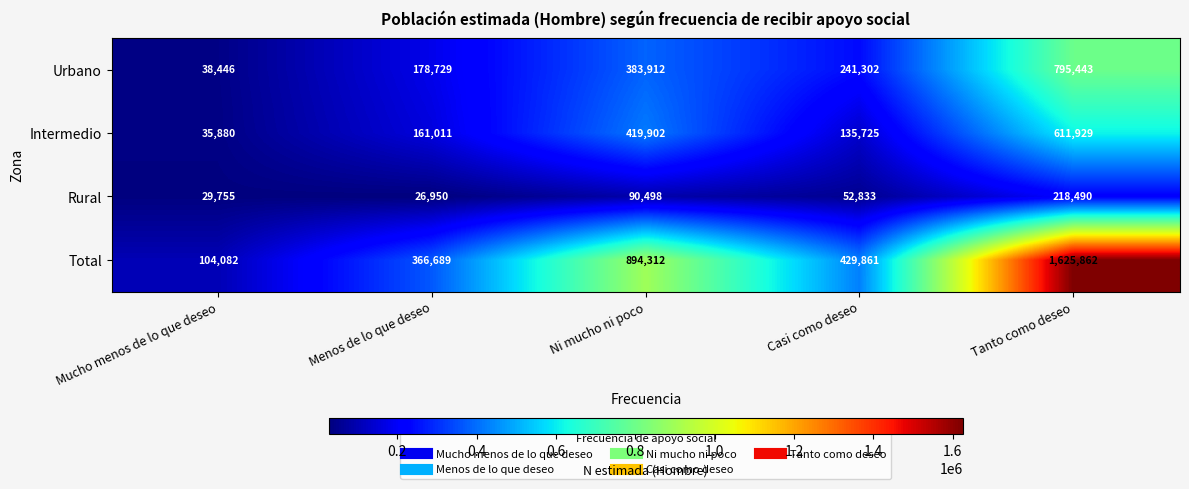

Which category has the highest value in the Rural series?

Tanto como deseo